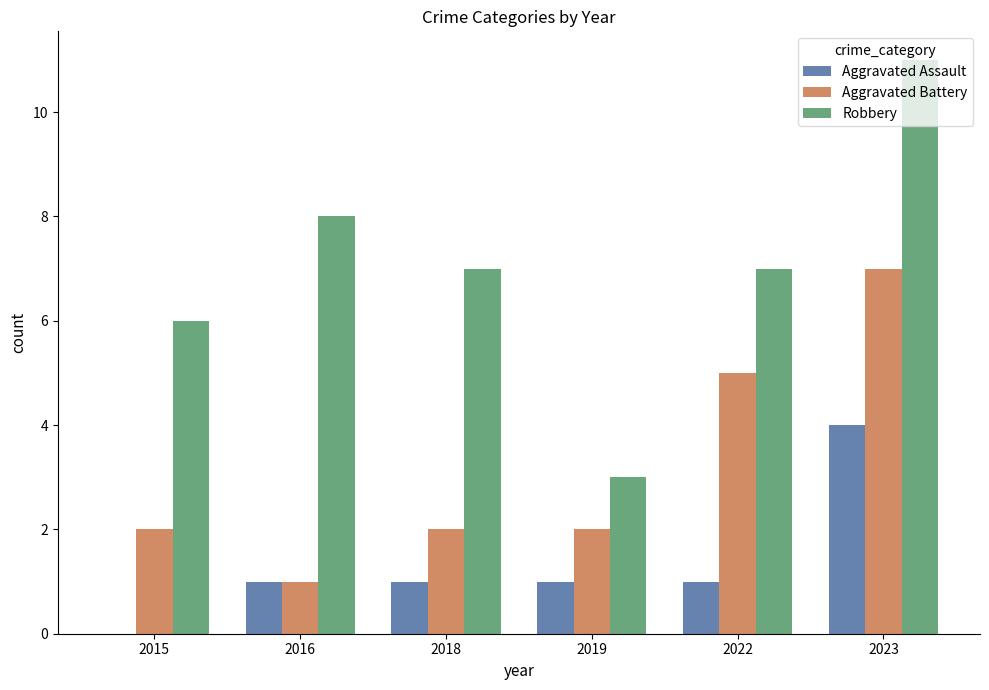

What is the sum of the Aggravated Battery values at 2015 and 2019?

4